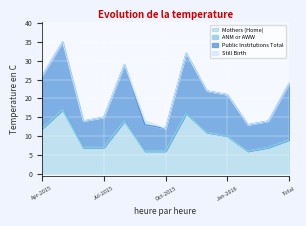

What is the total value across all series at Jan-2016?

21